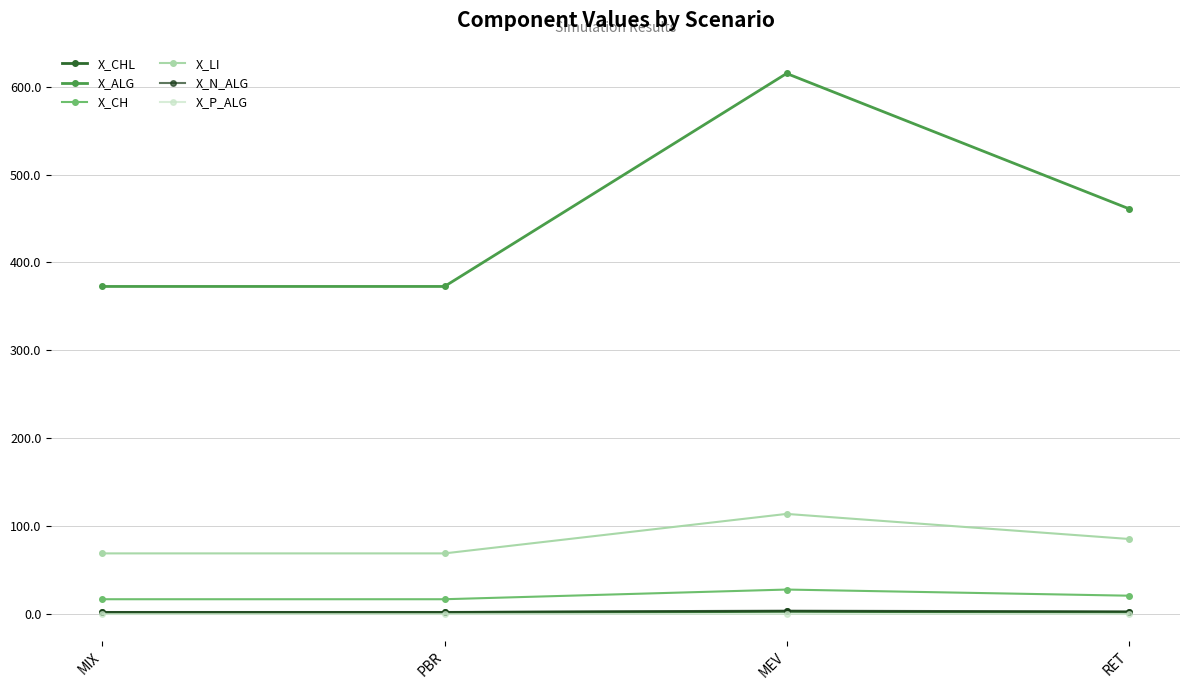

What is the sum of the X_N_ALG values at MIX and PBR?

4.8